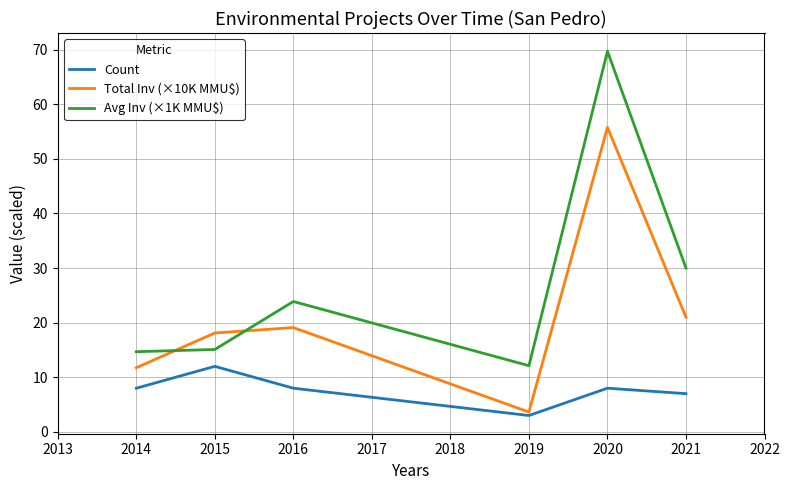

Where is Avg Inv (×1K MMU$) nearest to the value 40?

2021